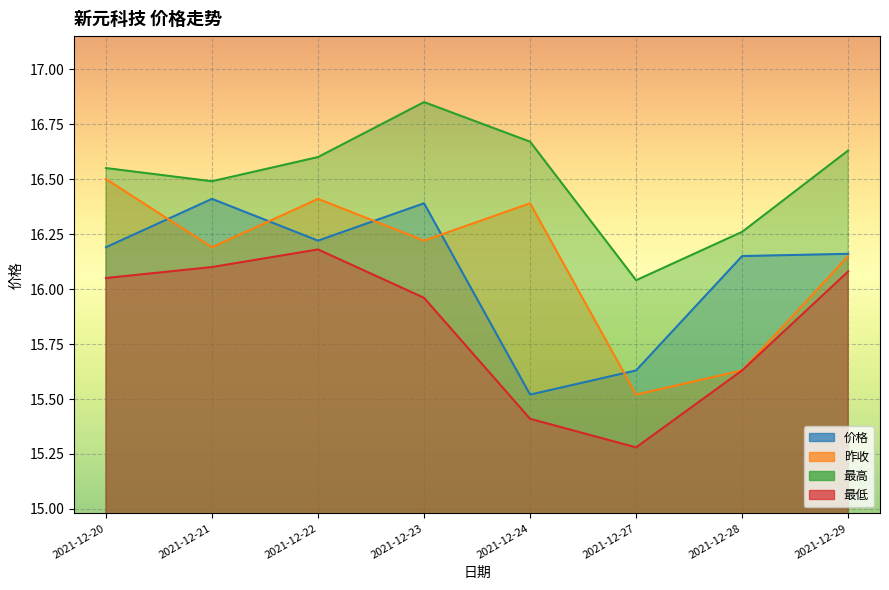

At how many categories does at least one series exceed 15?

8